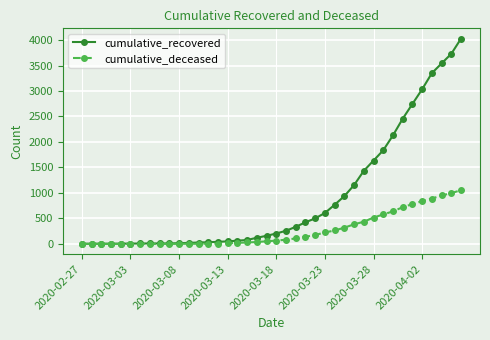

Which series has the largest range (max minus min)?

cumulative_recovered